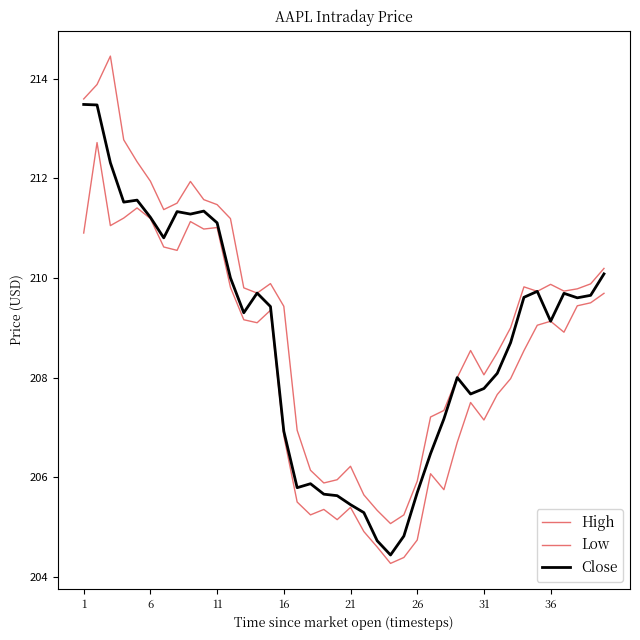

How many lines are shown in the chart?

3